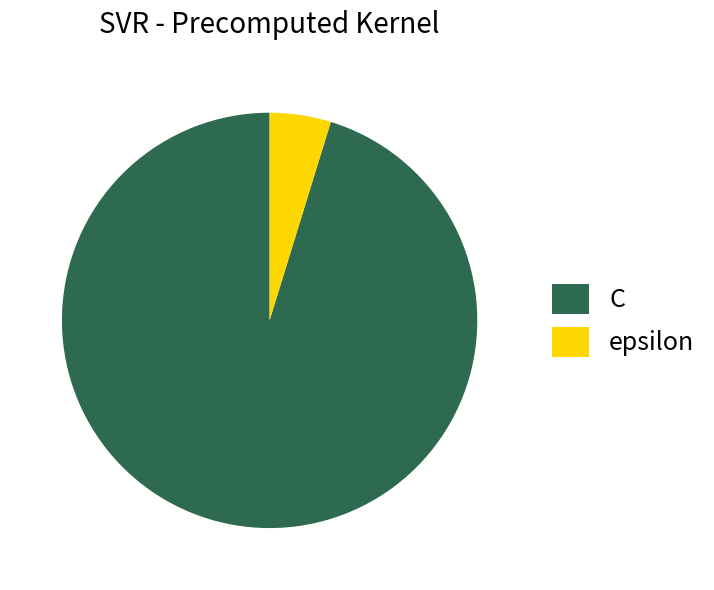

Between epsilon and C, which is larger?

C